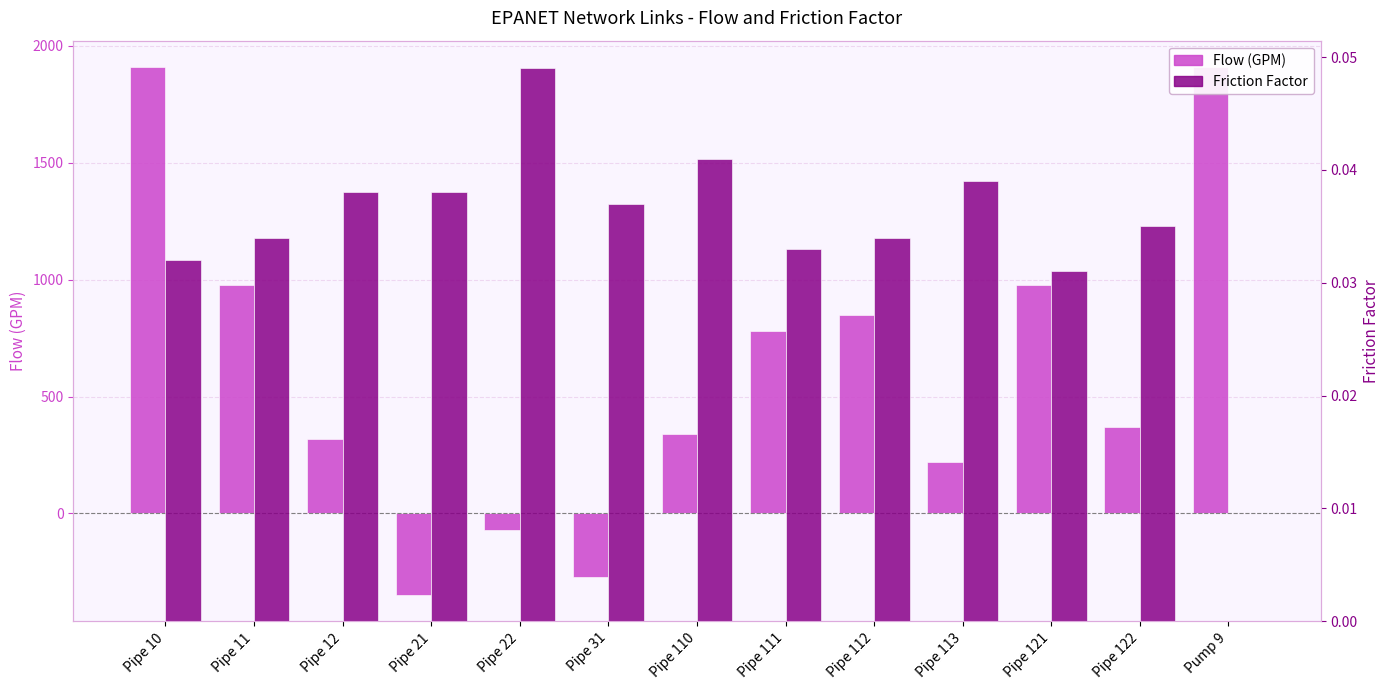

Rank the categories by Flow (GPM) value from highest to lowest.

Pipe 10, Pump 9, Pipe 121, Pipe 11, Pipe 112, Pipe 111, Pipe 122, Pipe 110, Pipe 12, Pipe 113, Pipe 22, Pipe 31, Pipe 21